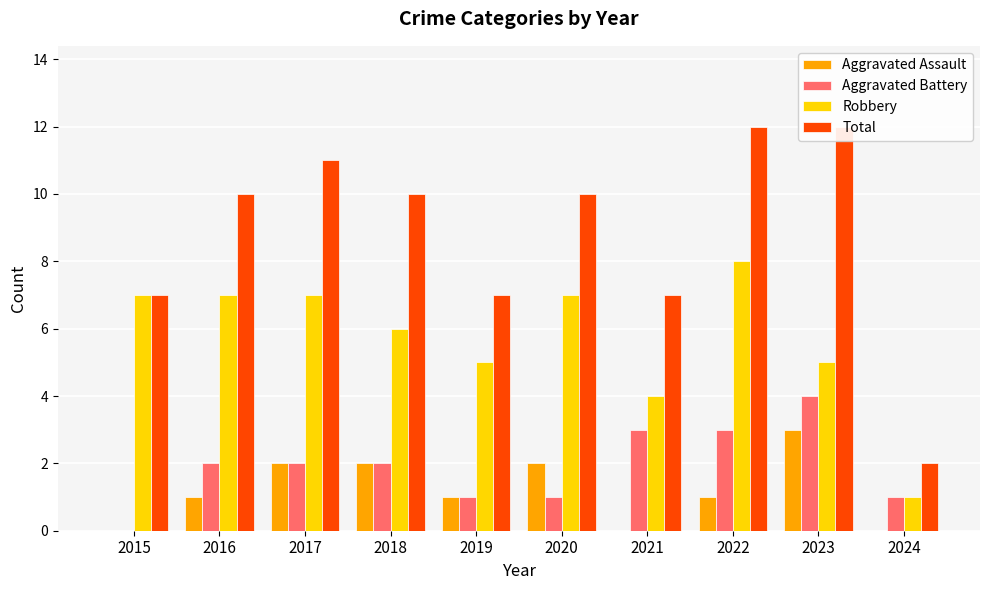

What is the spread (max minus min) of values at 2016?

9